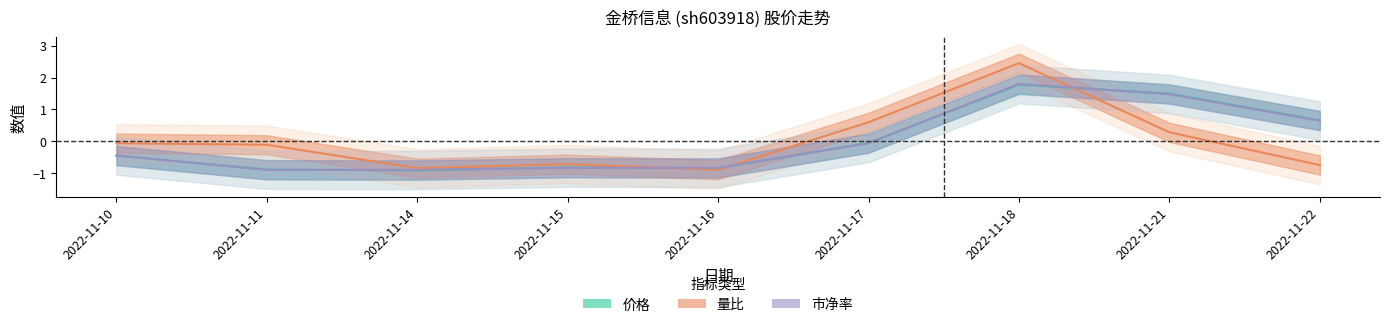

Rank the categories by 量比 value from highest to lowest.

2022-11-18, 2022-11-17, 2022-11-21, 2022-11-10, 2022-11-11, 2022-11-15, 2022-11-22, 2022-11-14, 2022-11-16